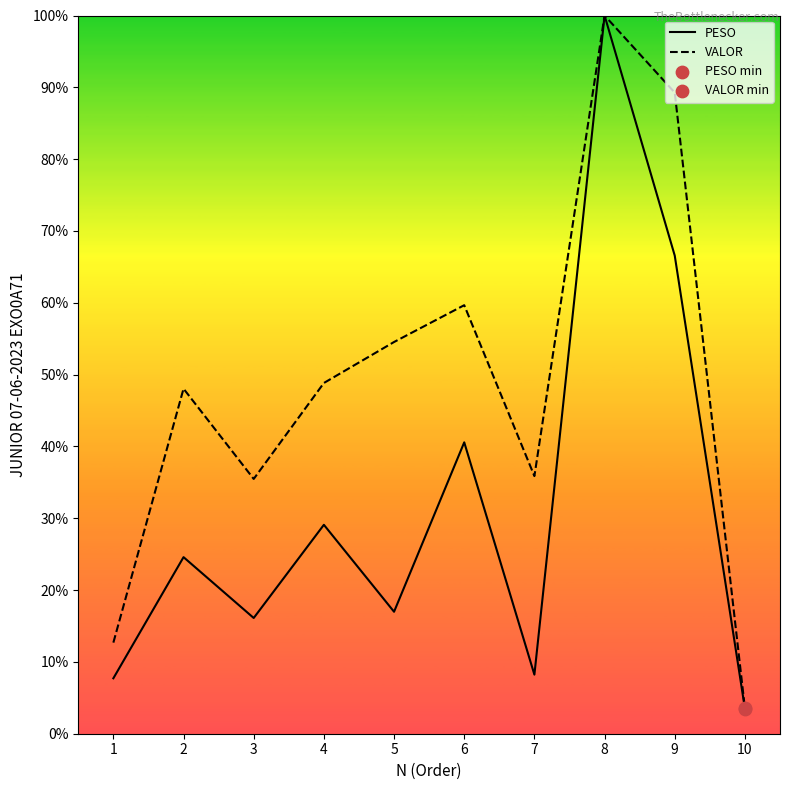

Which series has the widest spread of Y values?

PESO